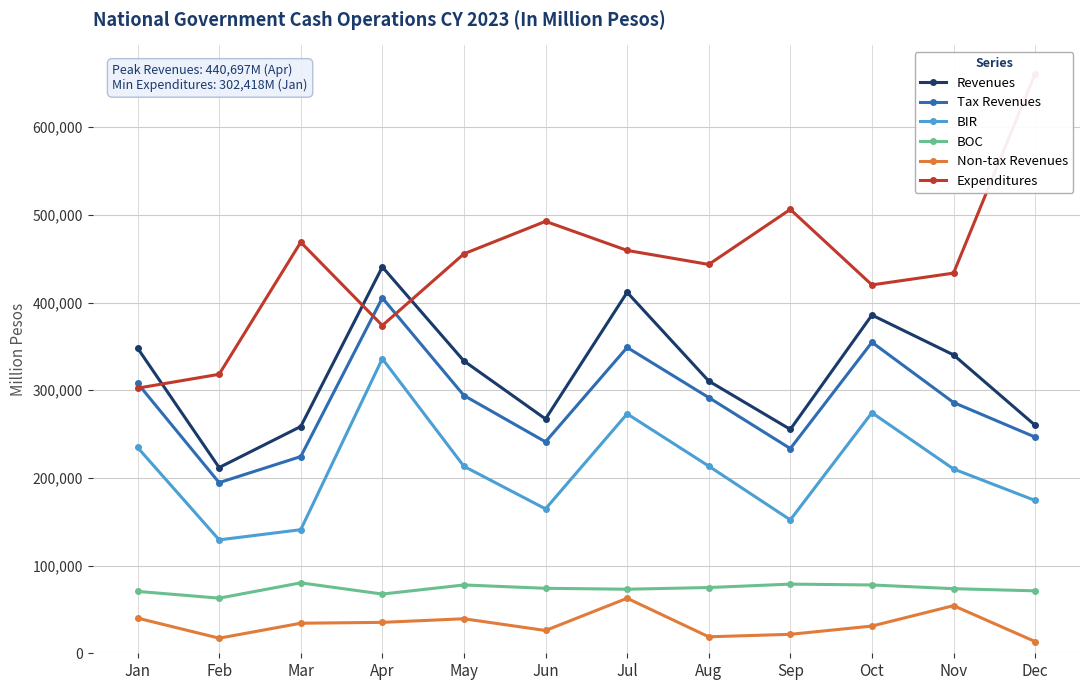

At which category is the sum across all series the highest?

Apr